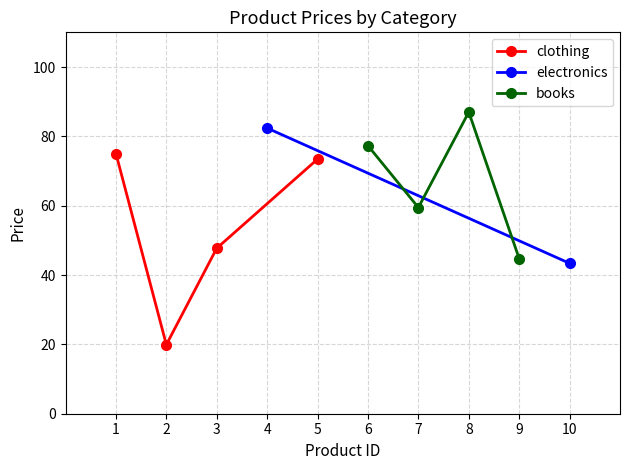

True or false: clothing has more than 0 interior local peaks.

False